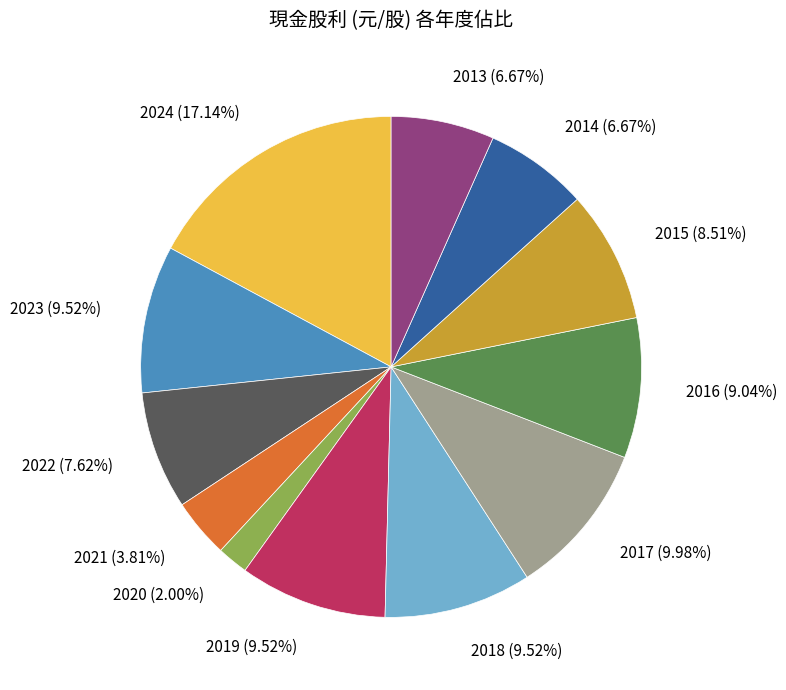

What is the largest slice in the pie chart?

2024